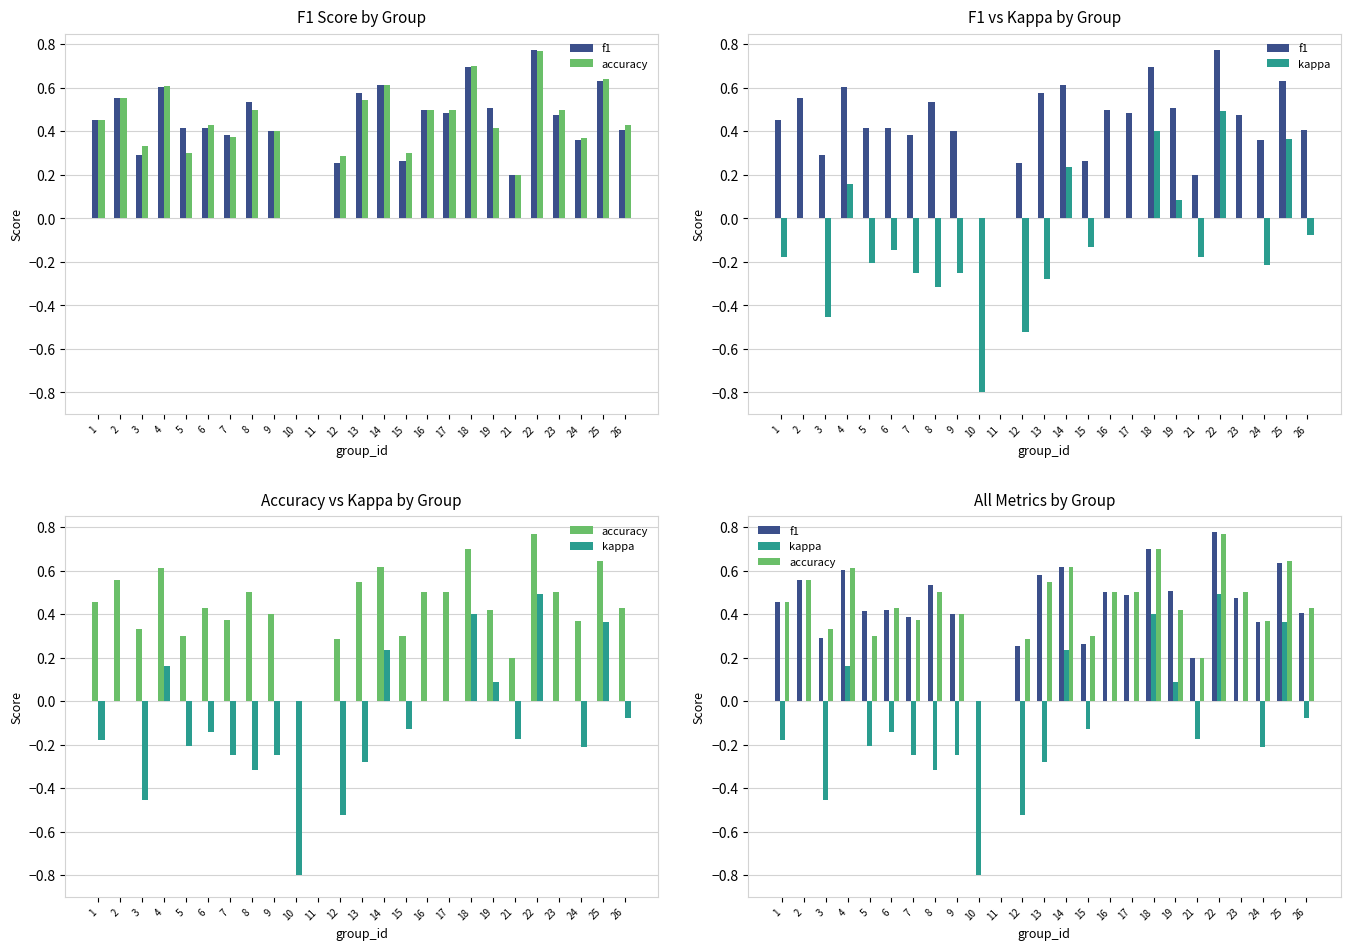

What is the minimum value shown in the chart?

-0.8